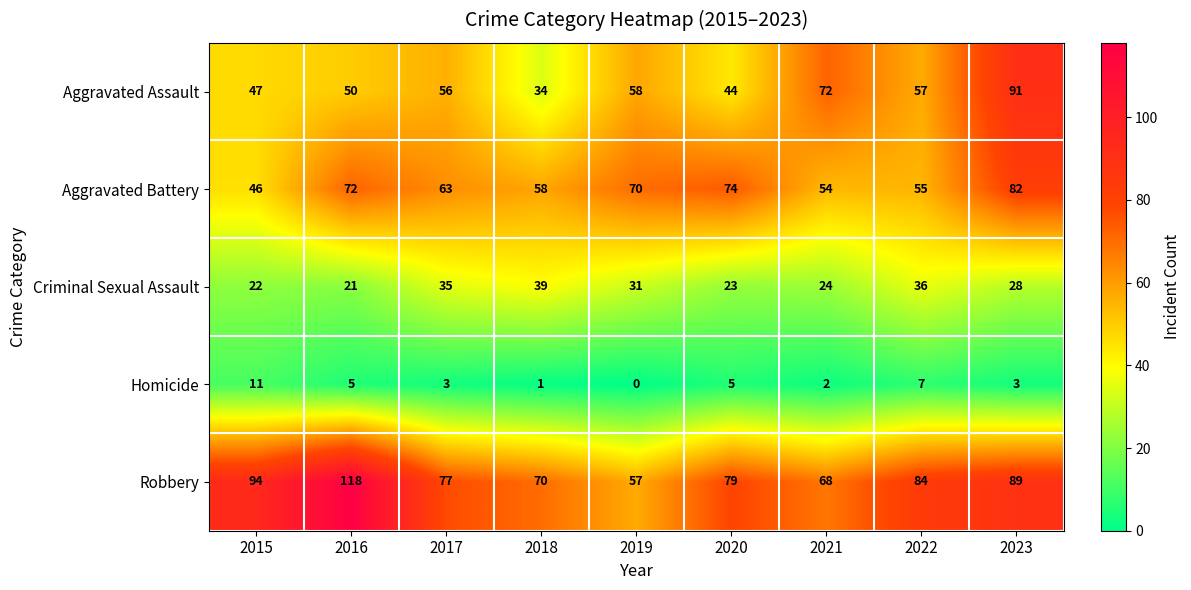

At which category is the sum across all series the highest?

2023